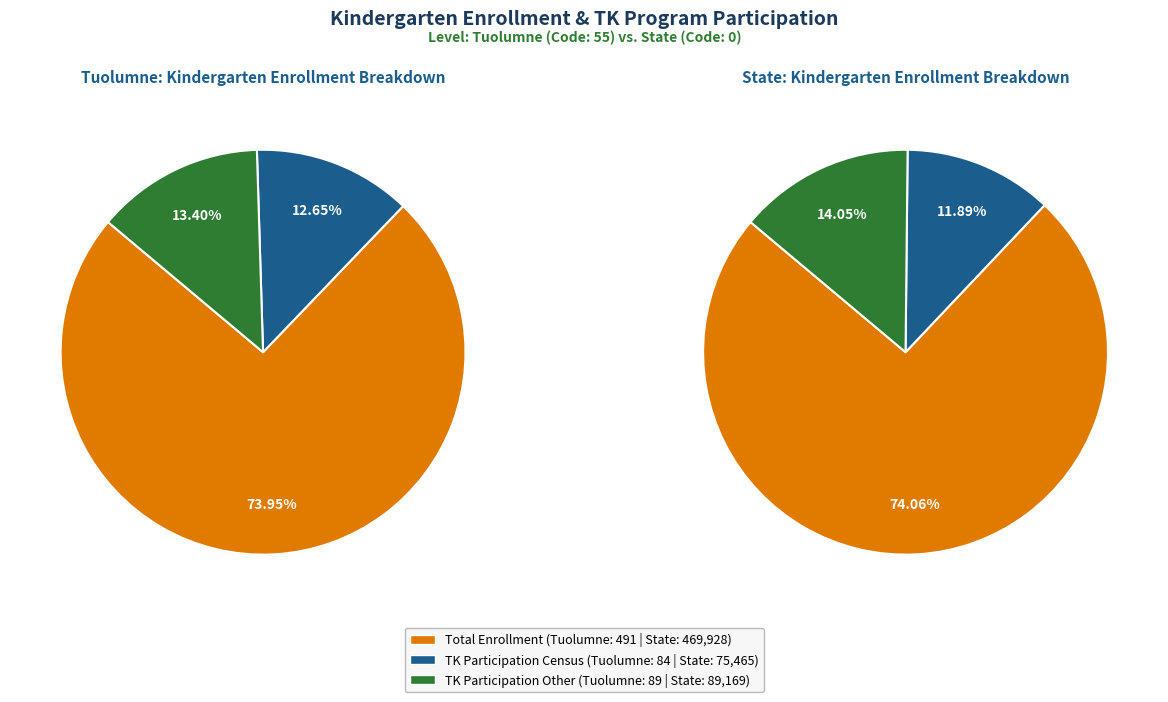

Does any single category account for the majority?

Yes